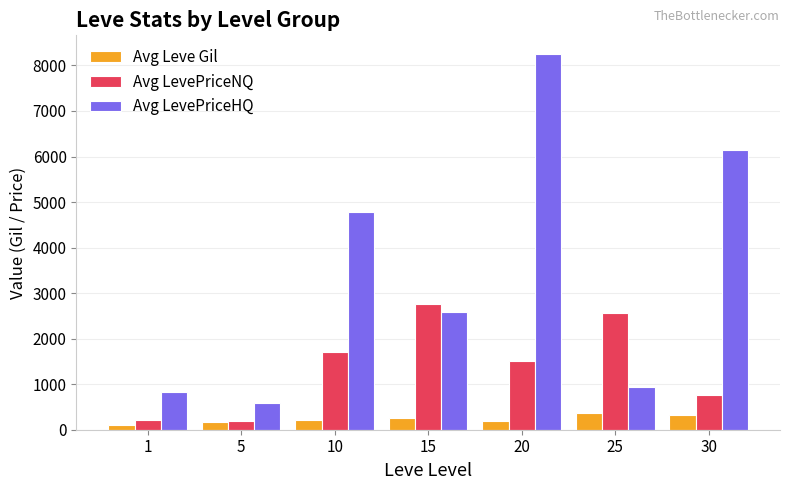

What is the spread (max minus min) of values at 1?

715.5